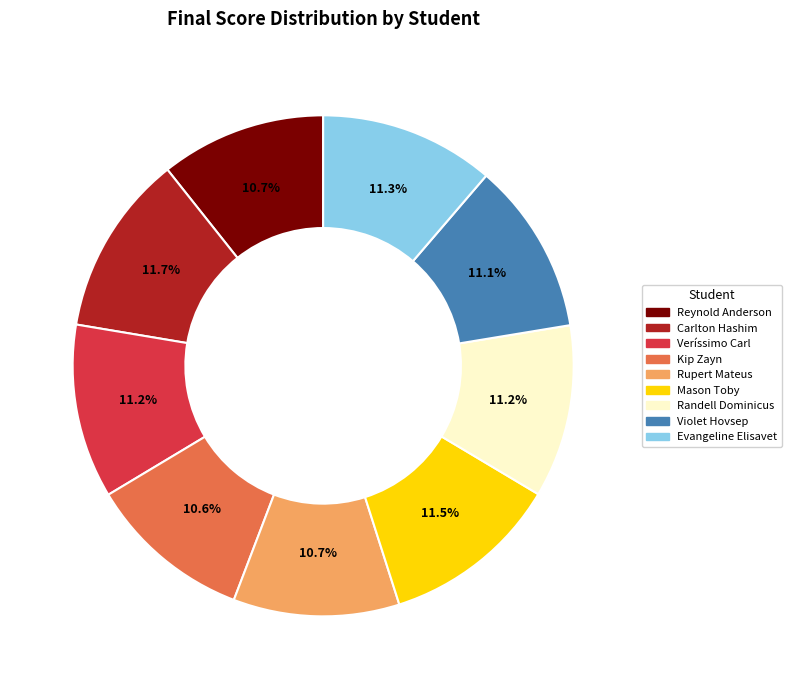

What is the ratio of the value at Rupert Mateus to the value at Violet Hovsep?

1.0